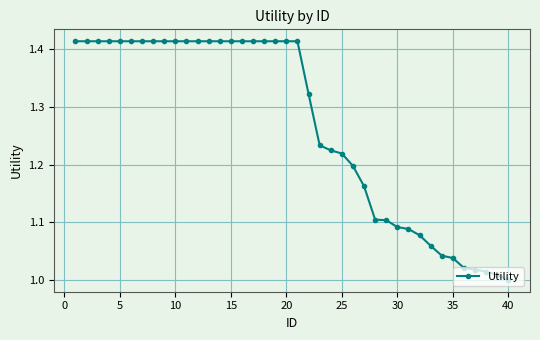

What is the difference between the maximum and minimum values?

0.4